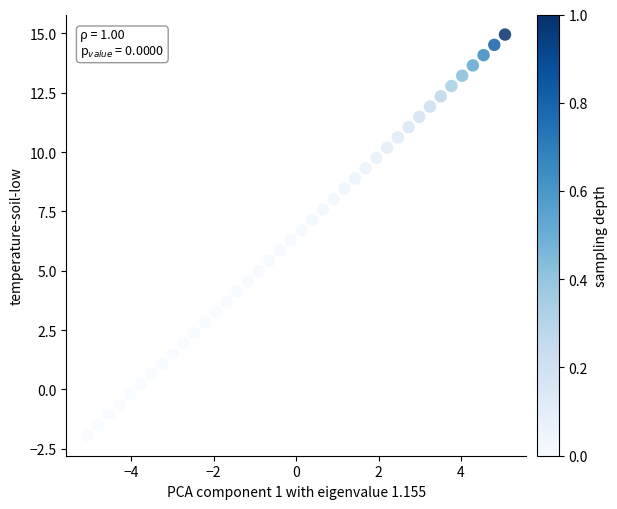

What is the range of Y values (max minus min)?

16.9